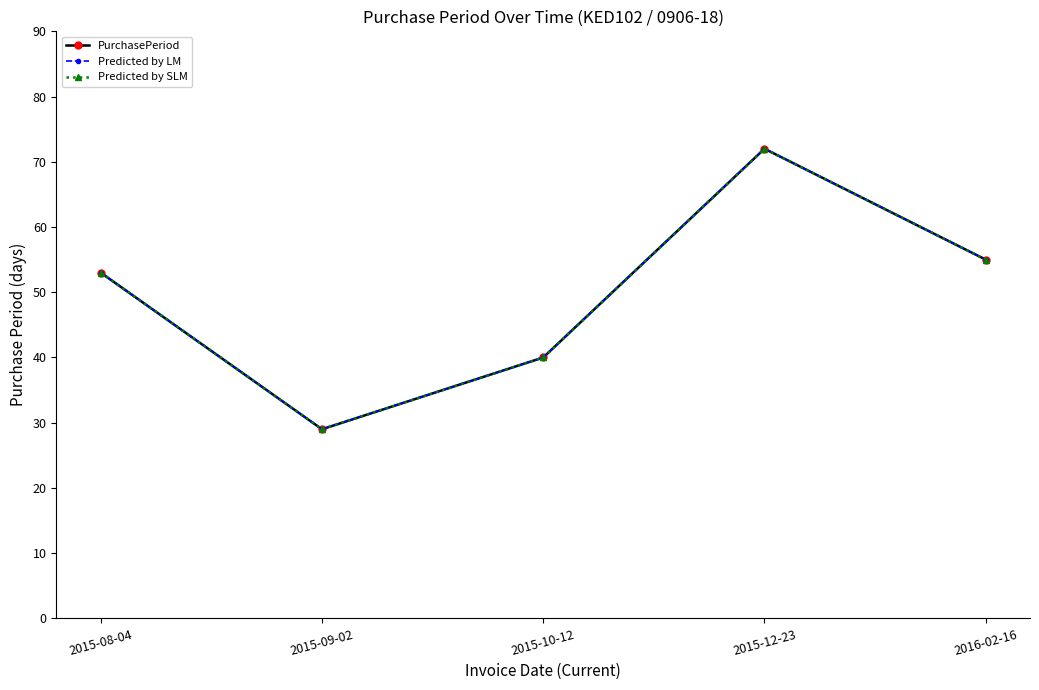

Which category has the lowest value across all series?

2015-09-02